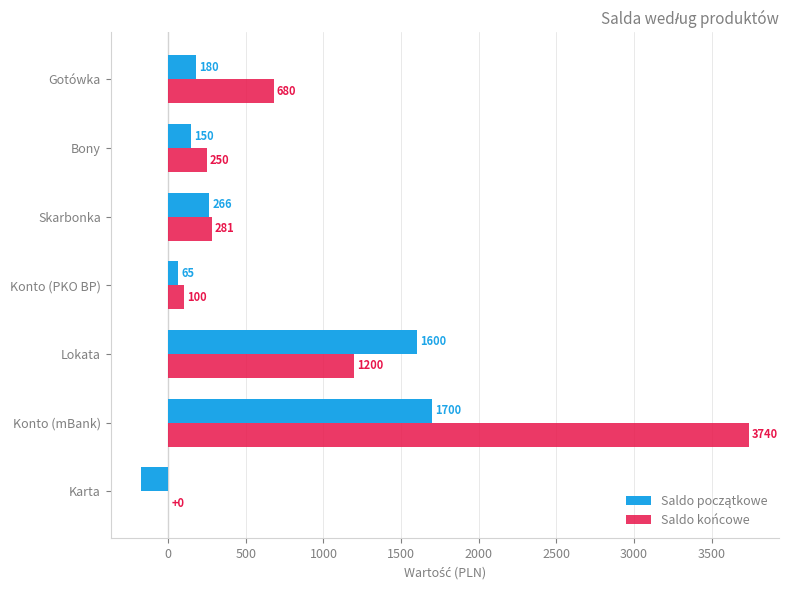

True or false: Saldo końcowe has a value of 2457.9 at Karta.

False